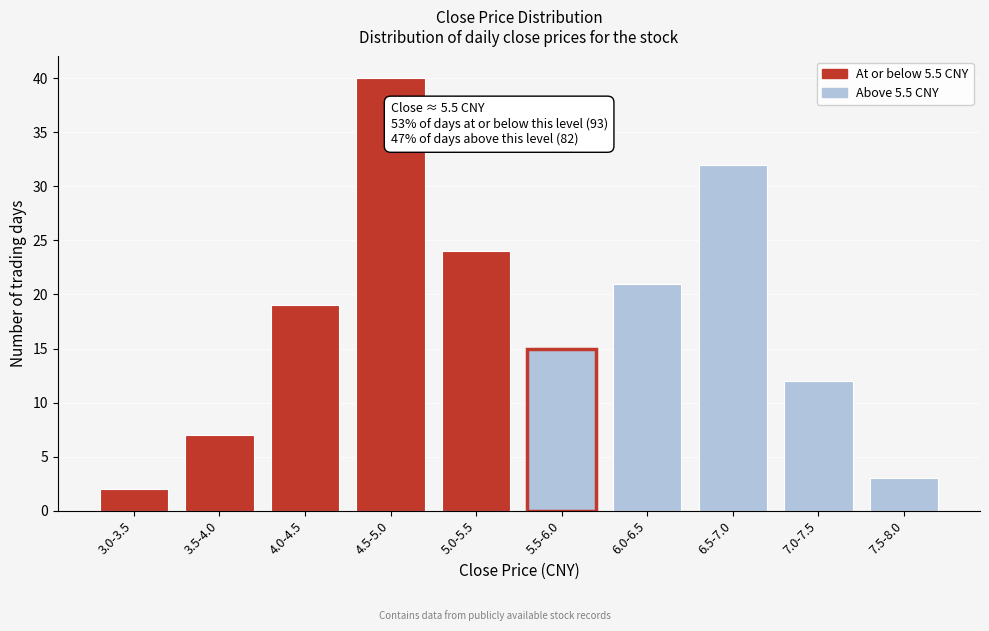

Reading left to right, what are all the values shown in this chart?

2	7	19	40	24	15	21	32	12	3